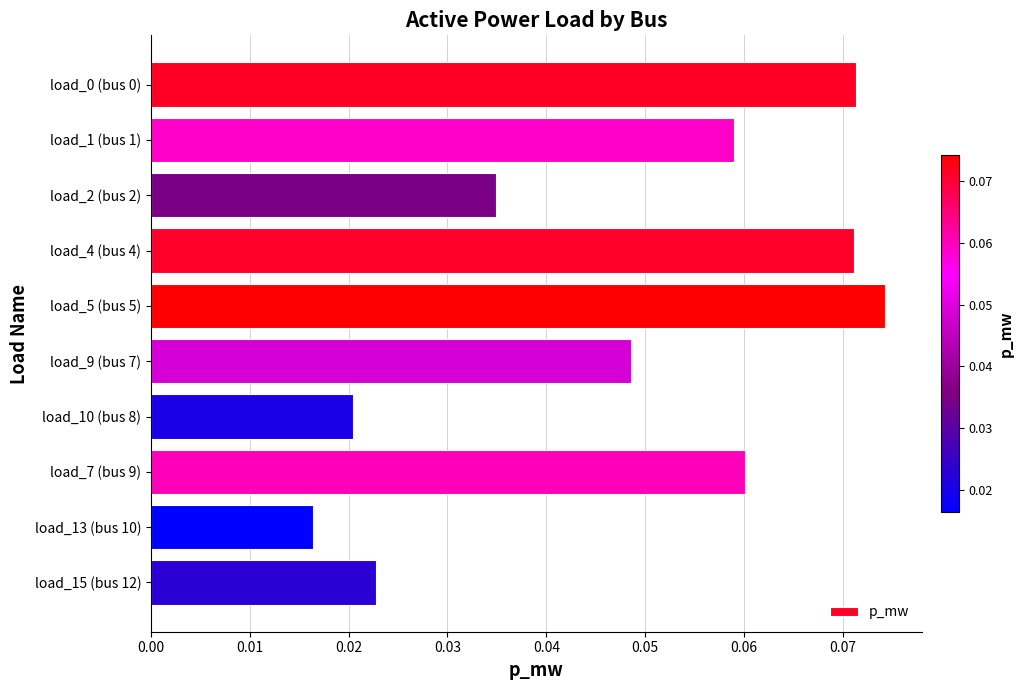

Count the values in the range 0 to 1.

10